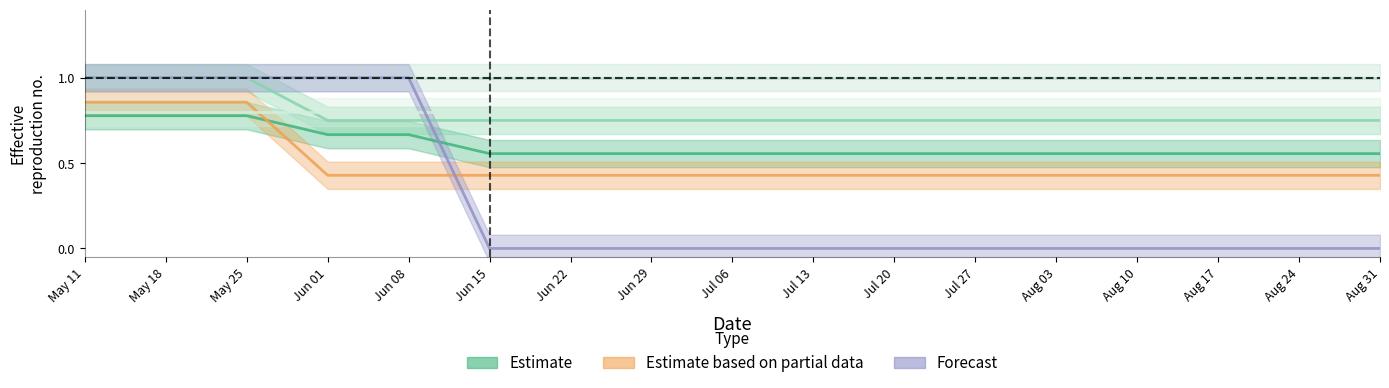

Is the value of Industries at Aug 17 greater than the value of Entertainment(Outdoor) at May 25?

No